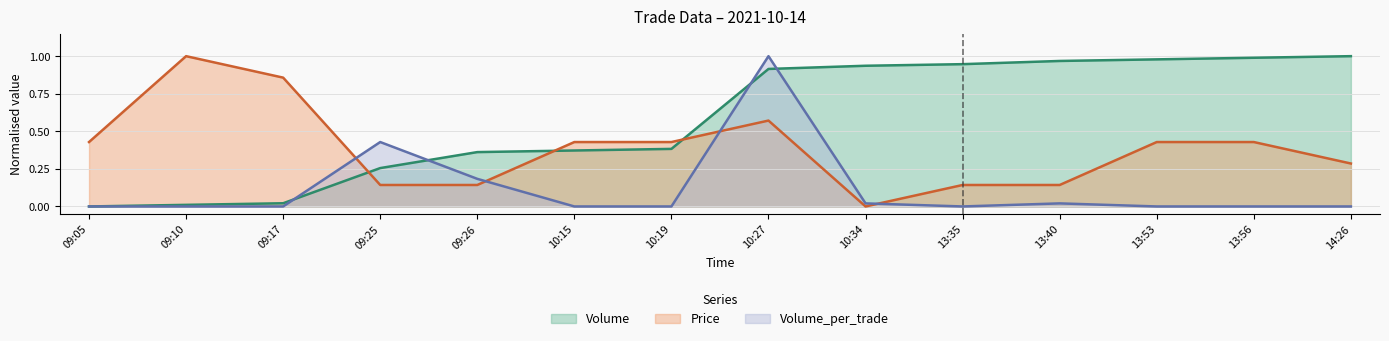

How many intersections are there between Volume and Volume_per_trade?

4